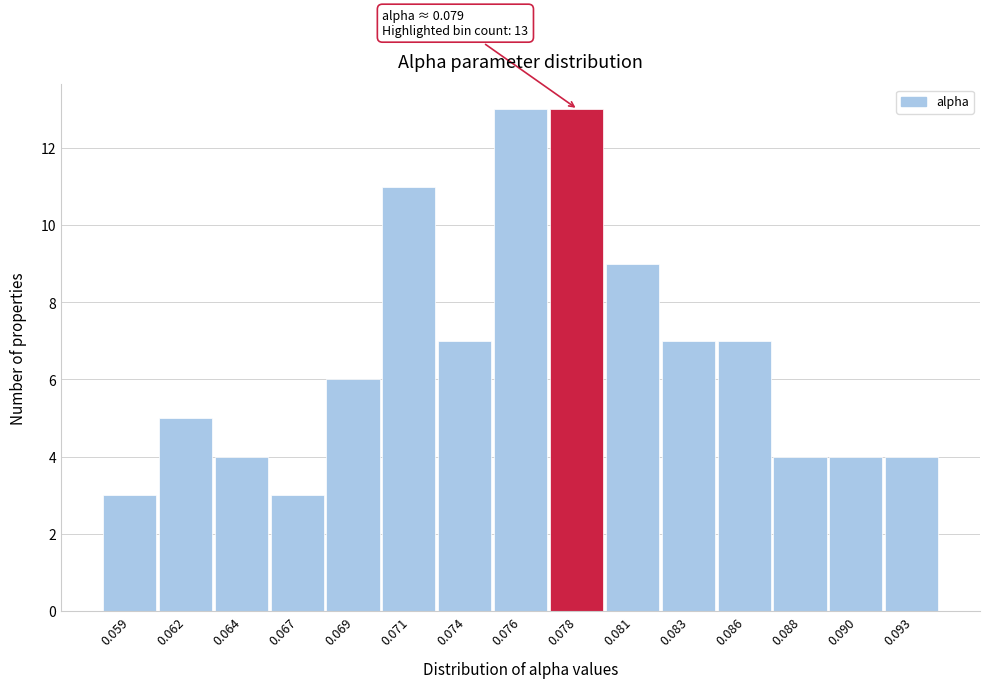

Reading right to left, transcribe all the data shown in this chart.

0.093=4	0.090=4	0.088=4	0.086=7	0.083=7	0.081=9	0.078=13	0.076=13	0.074=7	0.071=11	0.069=6	0.067=3	0.064=4	0.062=5	0.059=3